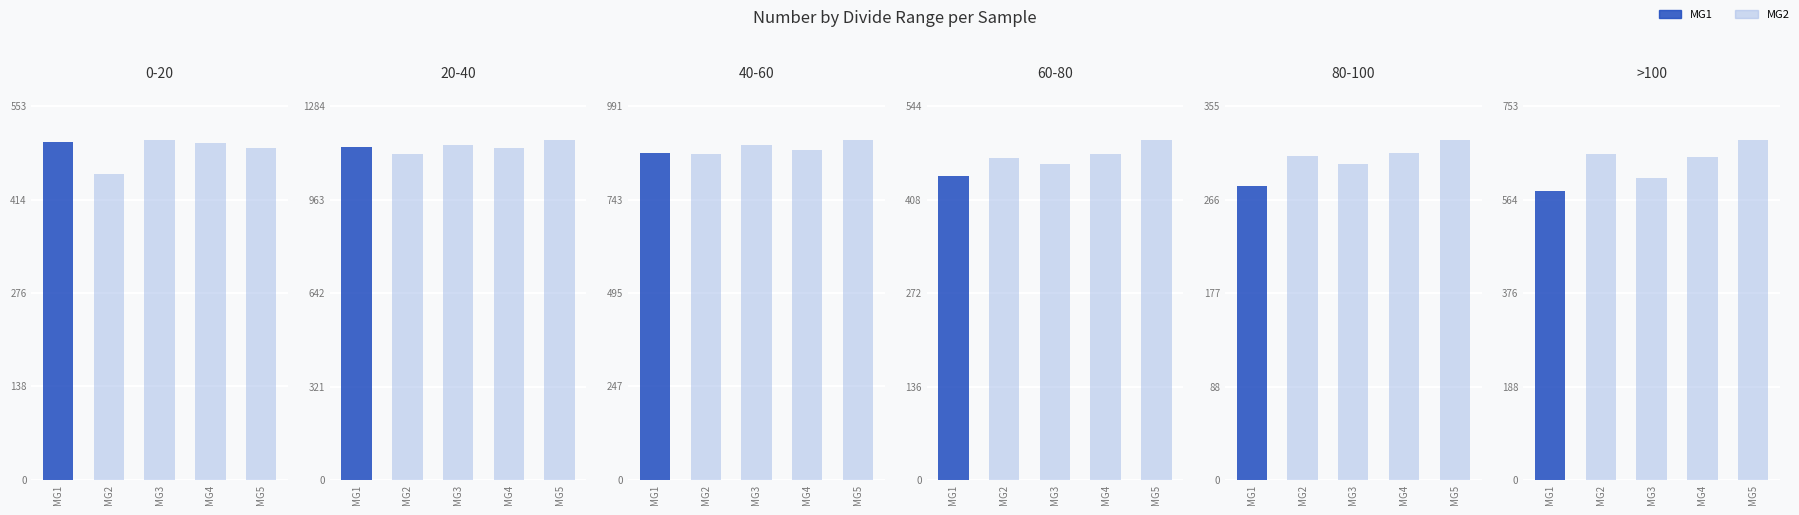

Rank the categories by MG2 value from highest to lowest.

20-40, 40-60, >100, 60-80, 0-20, 80-100